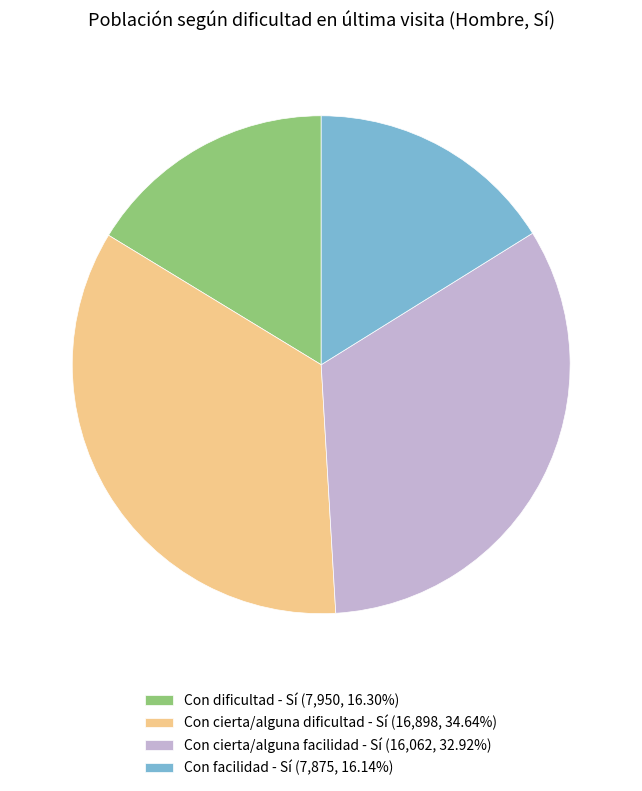

Is Con cierta/alguna facilidad - Sí (16,062, 32.92%) the majority of the pie?

No